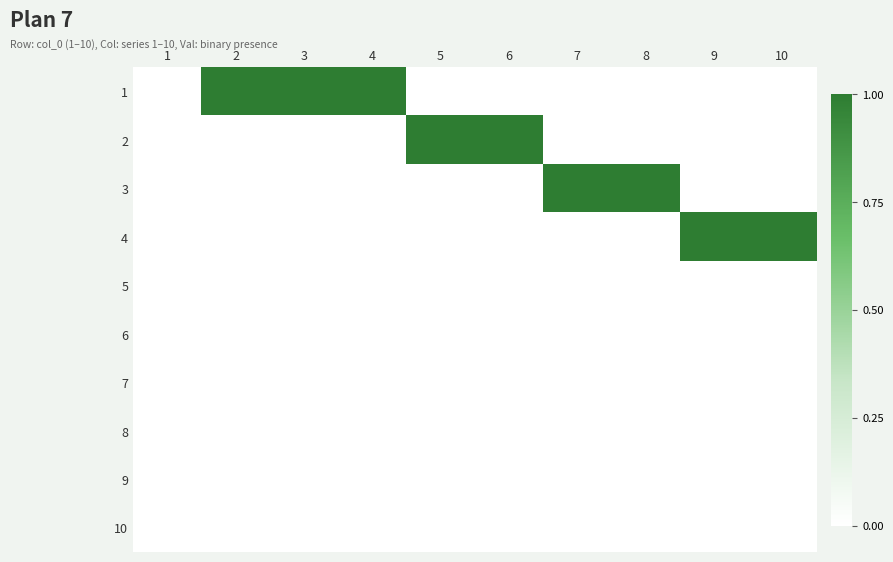

Reading right to left, what are all the values shown in this chart?

1: 10=0	9=0	8=0	7=0	6=0	5=0	4=1	3=1	2=1	1=0
2: 10=0	9=0	8=0	7=0	6=1	5=1	4=0	3=0	2=0	1=0
3: 10=0	9=0	8=1	7=1	6=0	5=0	4=0	3=0	2=0	1=0
4: 10=1	9=1	8=0	7=0	6=0	5=0	4=0	3=0	2=0	1=0
5: 10=0	9=0	8=0	7=0	6=0	5=0	4=0	3=0	2=0	1=0
6: 10=0	9=0	8=0	7=0	6=0	5=0	4=0	3=0	2=0	1=0
7: 10=0	9=0	8=0	7=0	6=0	5=0	4=0	3=0	2=0	1=0
8: 10=0	9=0	8=0	7=0	6=0	5=0	4=0	3=0	2=0	1=0
9: 10=0	9=0	8=0	7=0	6=0	5=0	4=0	3=0	2=0	1=0
10: 10=0	9=0	8=0	7=0	6=0	5=0	4=0	3=0	2=0	1=0